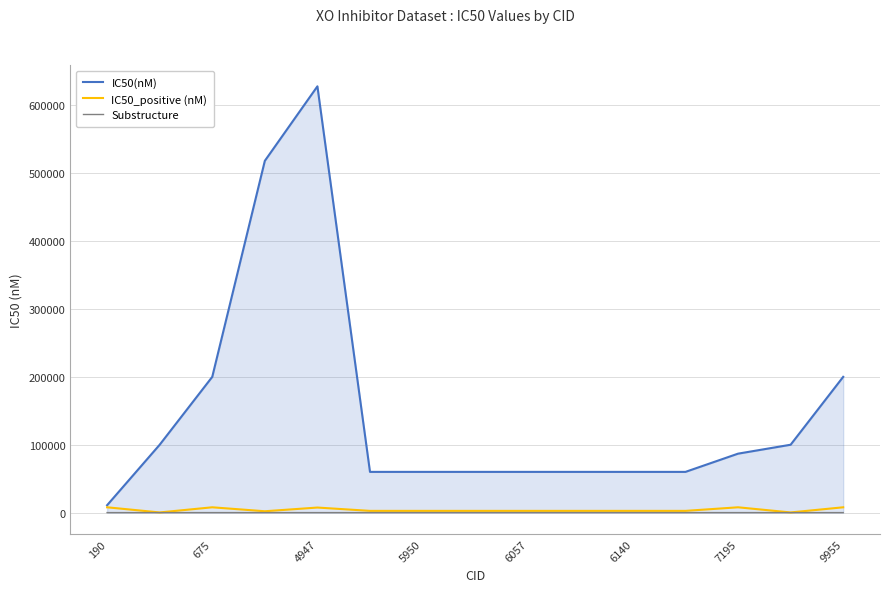

Which series has the widest spread of values?

IC50(nM)